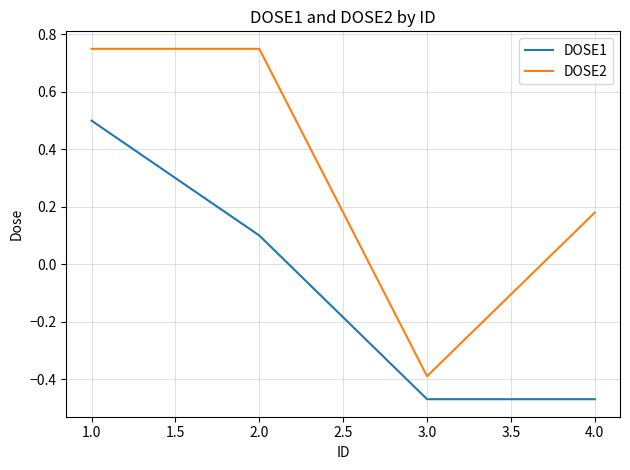

At which label is DOSE2 closest to 0?

4.0